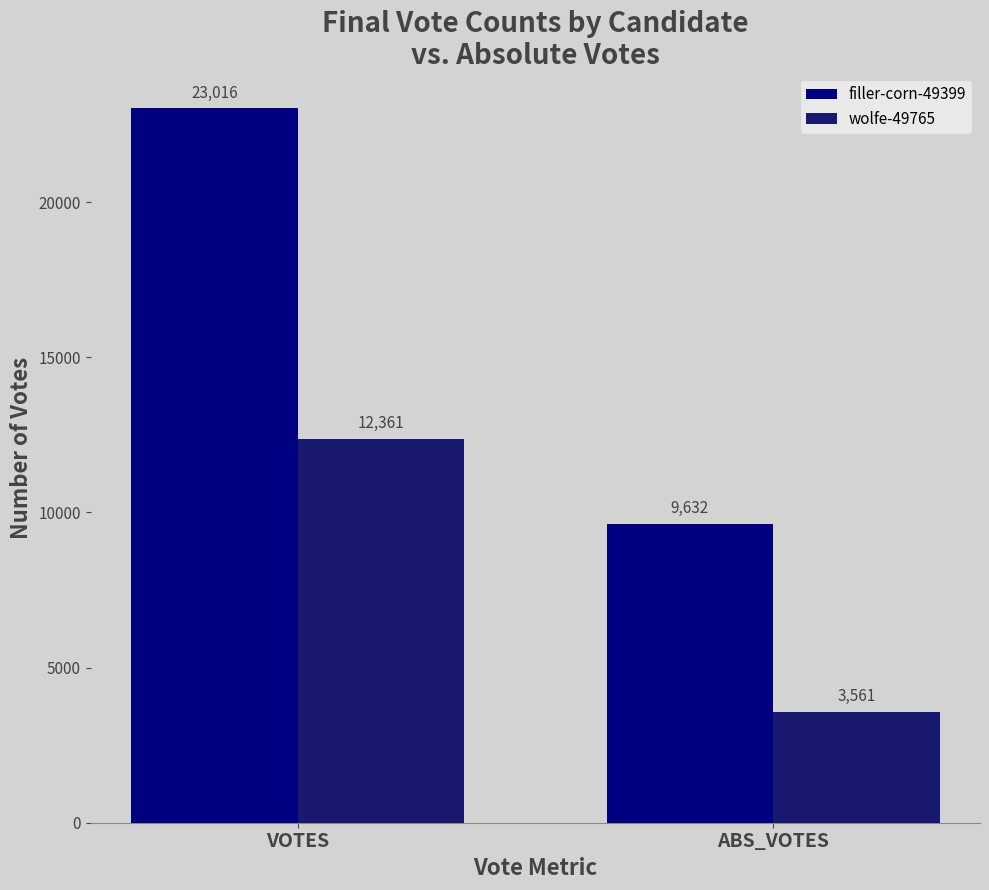

How many distinct data groups are displayed?

2